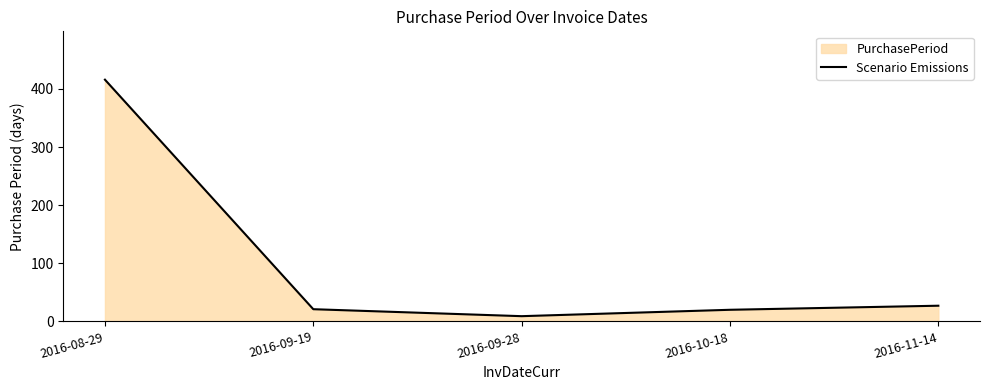

The value at 2016-10-18 is 20. True or false?

True